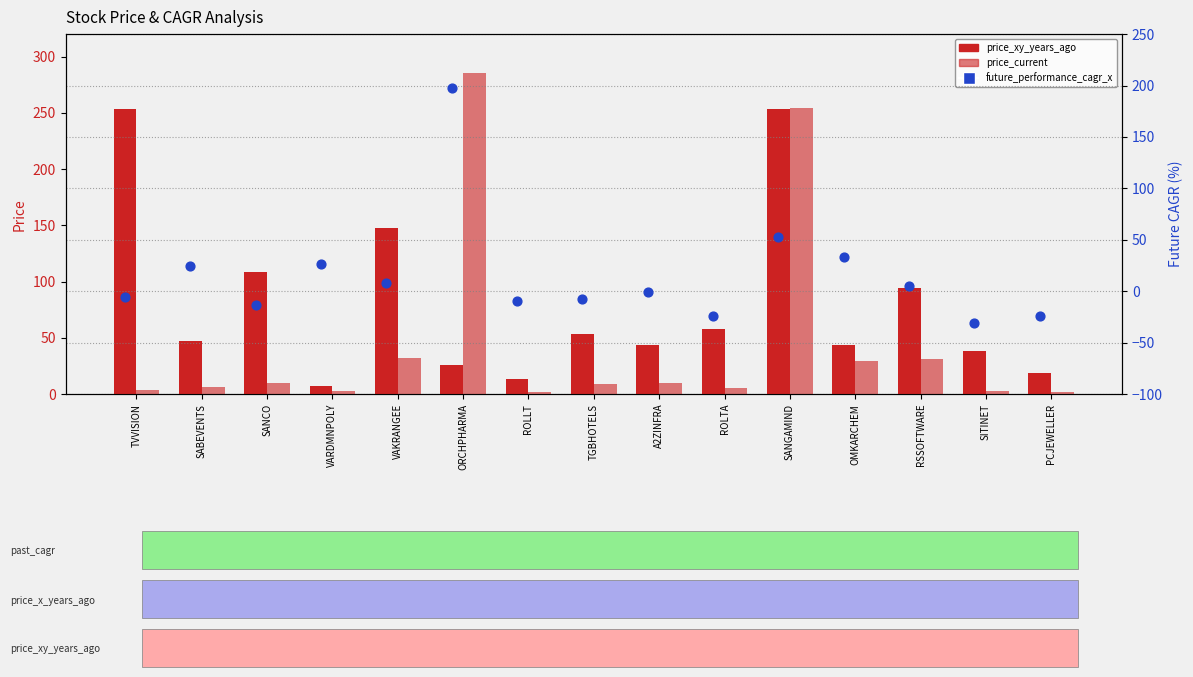

Which series contains the lowest Y value?

future_performance_cagr_x